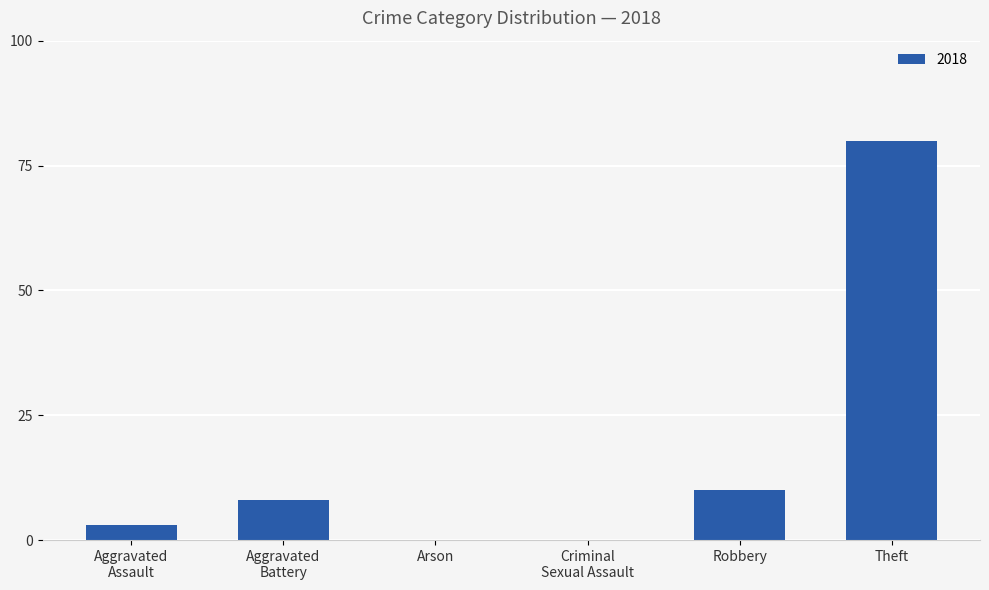

What is the maximum value shown in the chart?

80